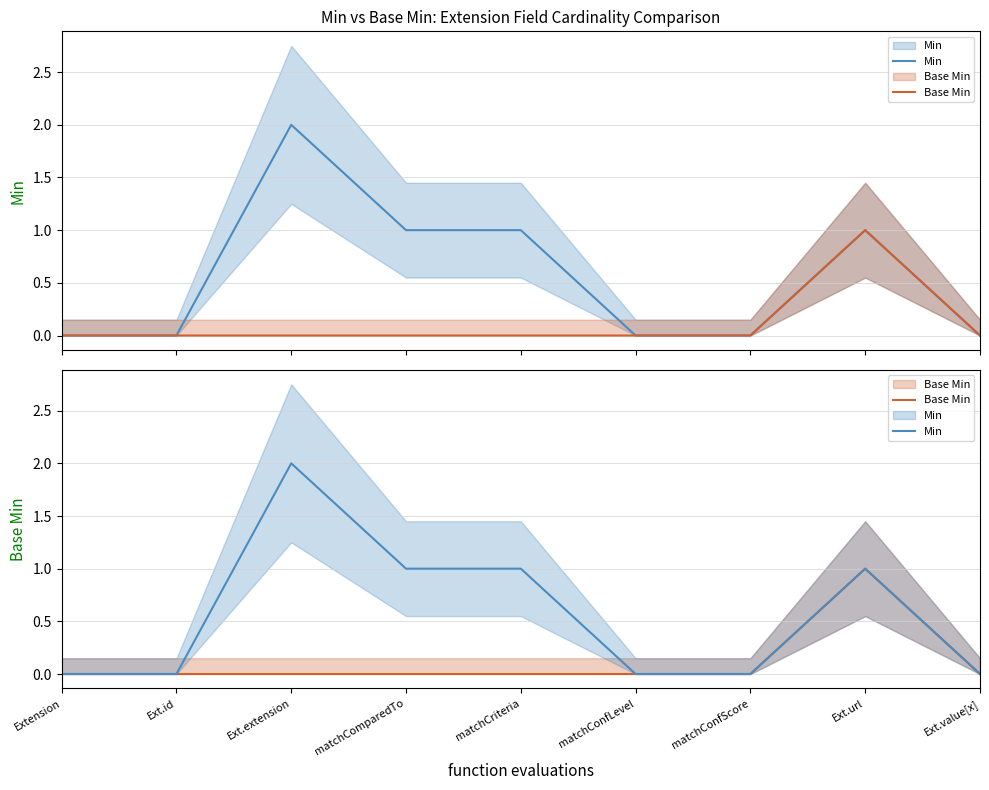

Where is Min nearest to the value 1?

matchComparedTo